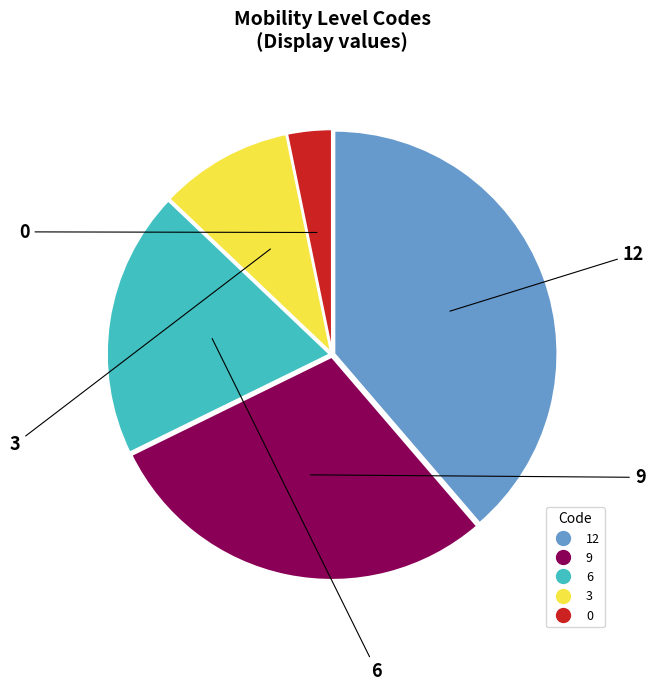

True or false: 9 accounts for 37% of the total.

False